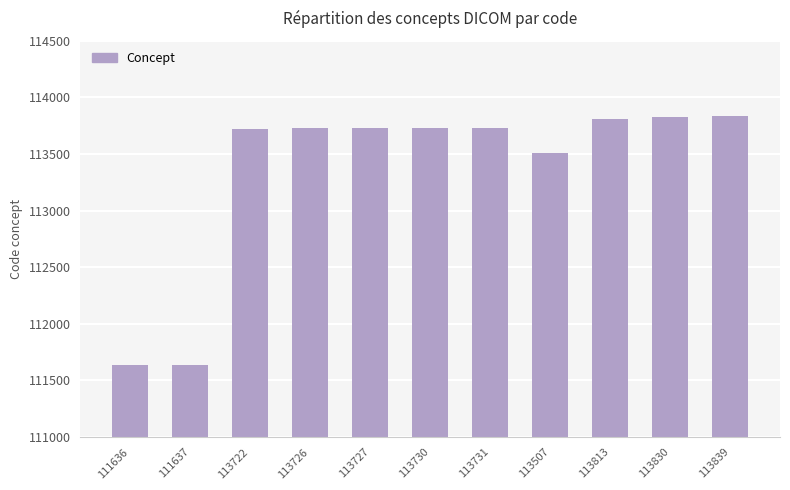

What is the sum of all values?

1246898